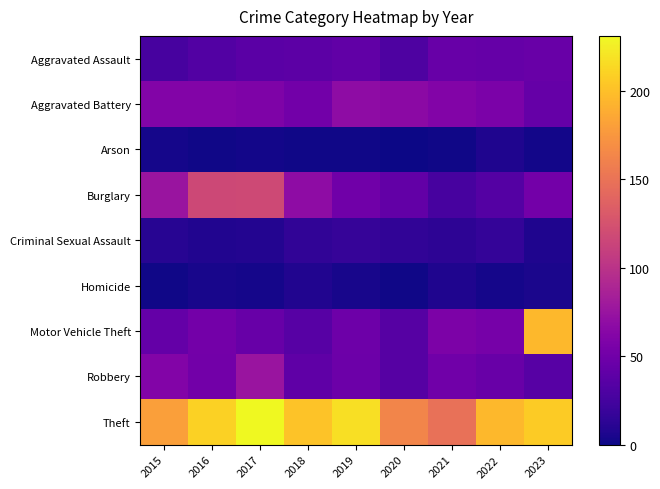

Which series changed the most between 2020 and 2021?

Motor Vehicle Theft